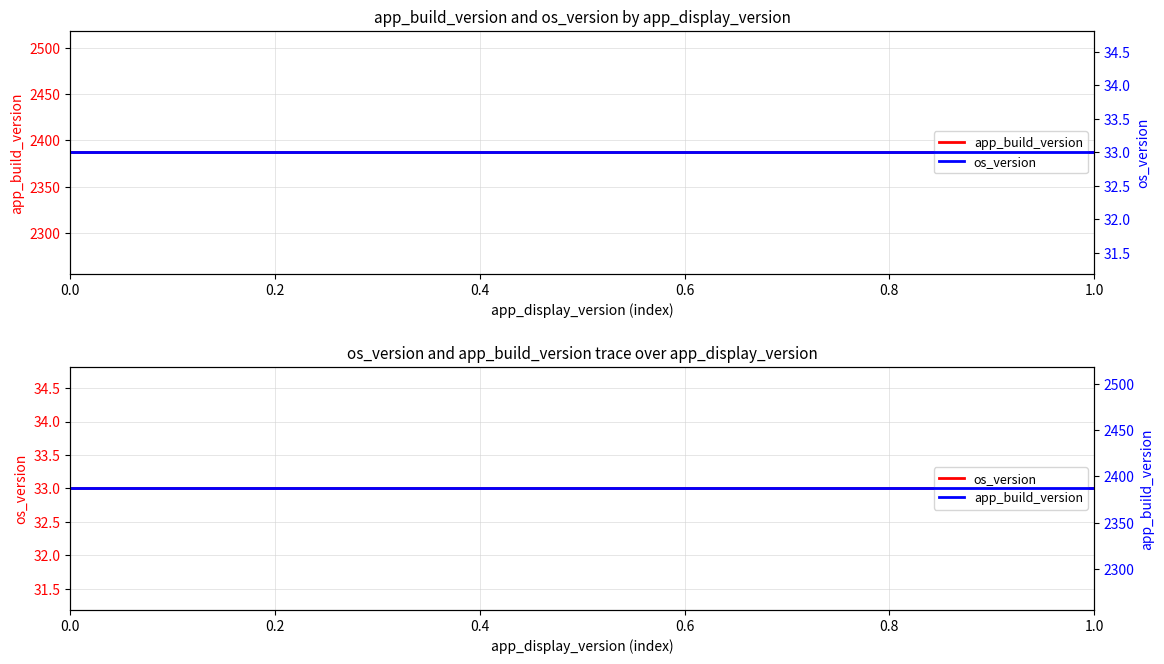

What is the sum of all os_version values?

99